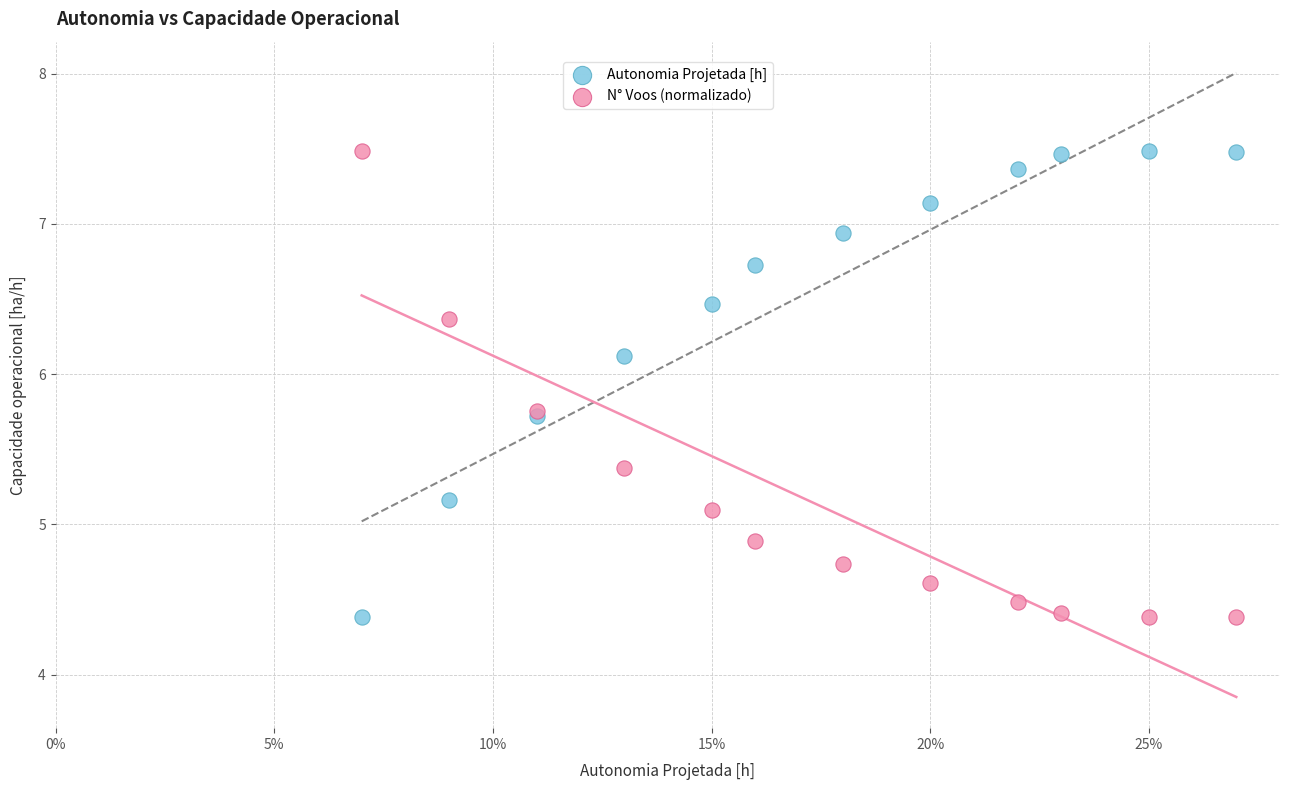

What are all the series names shown in the legend?

Autonomia Projetada [h], N° Voos (normalizado)